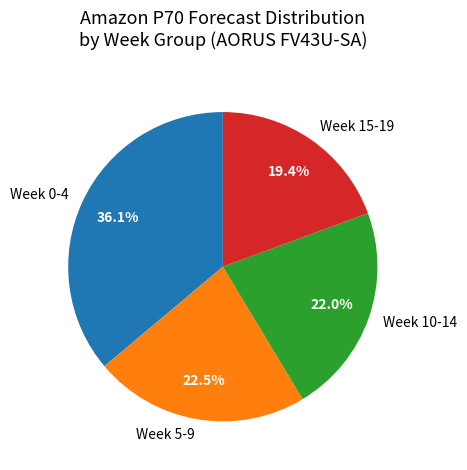

Which category has the smallest portion of the pie?

Week 15-19